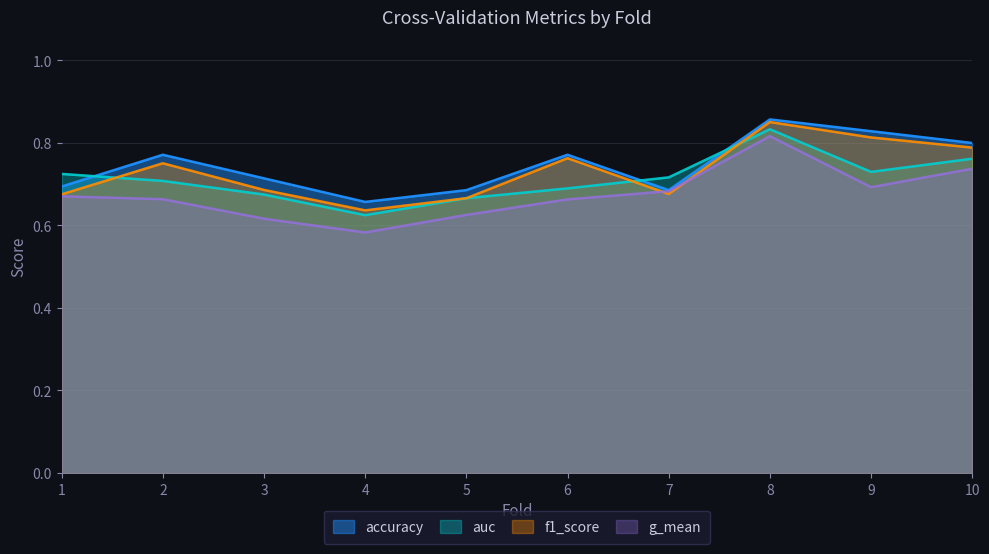

Which series has the largest total across all categories?

accuracy